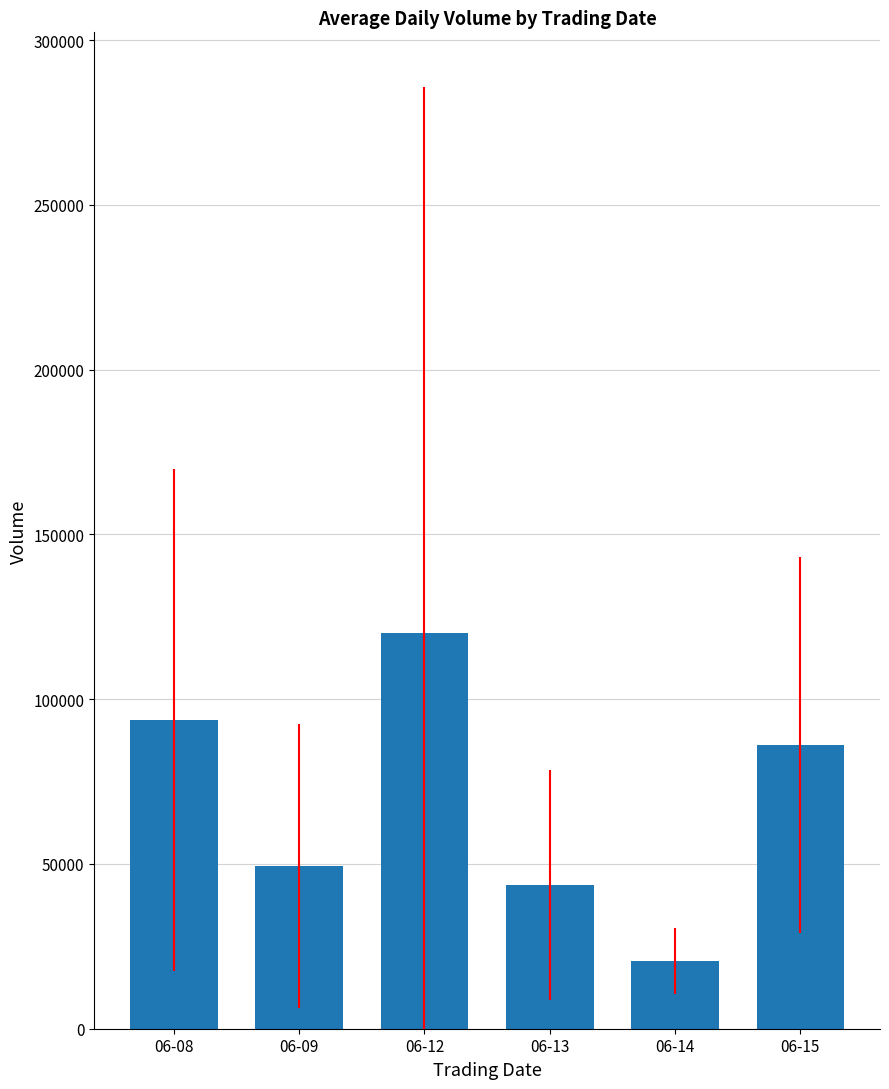

Approximately how many times larger is the value at 06-08 compared to 06-15?

1.1